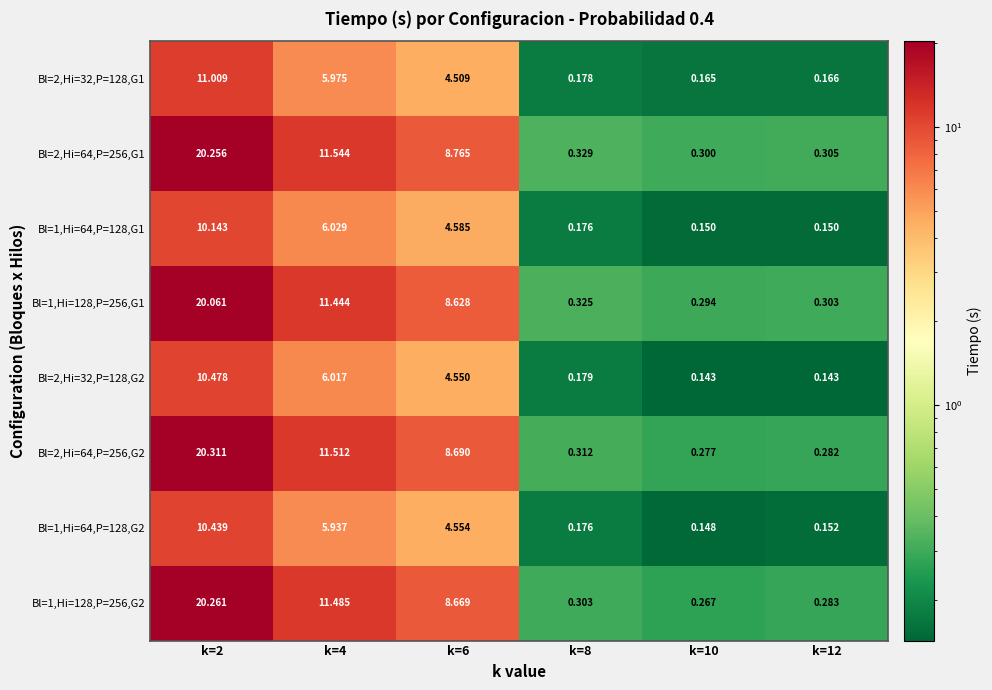

Is the value of Bl=2,Hi=64,P=256,G2 at k=2 greater than the value of Bl=1,Hi=128,P=256,G1 at k=6?

Yes